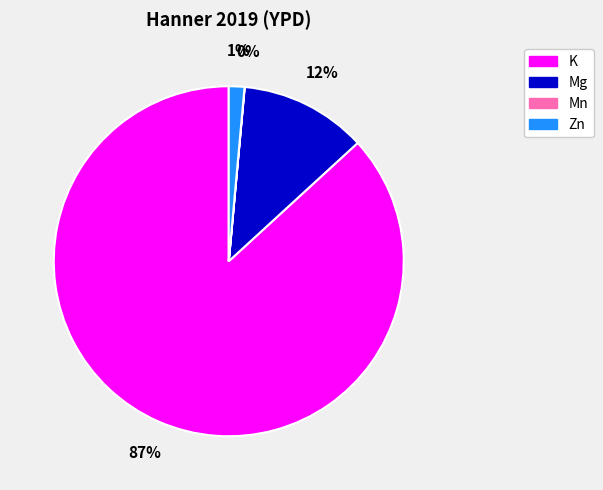

Do Zn and K together represent more than half of the pie?

Yes